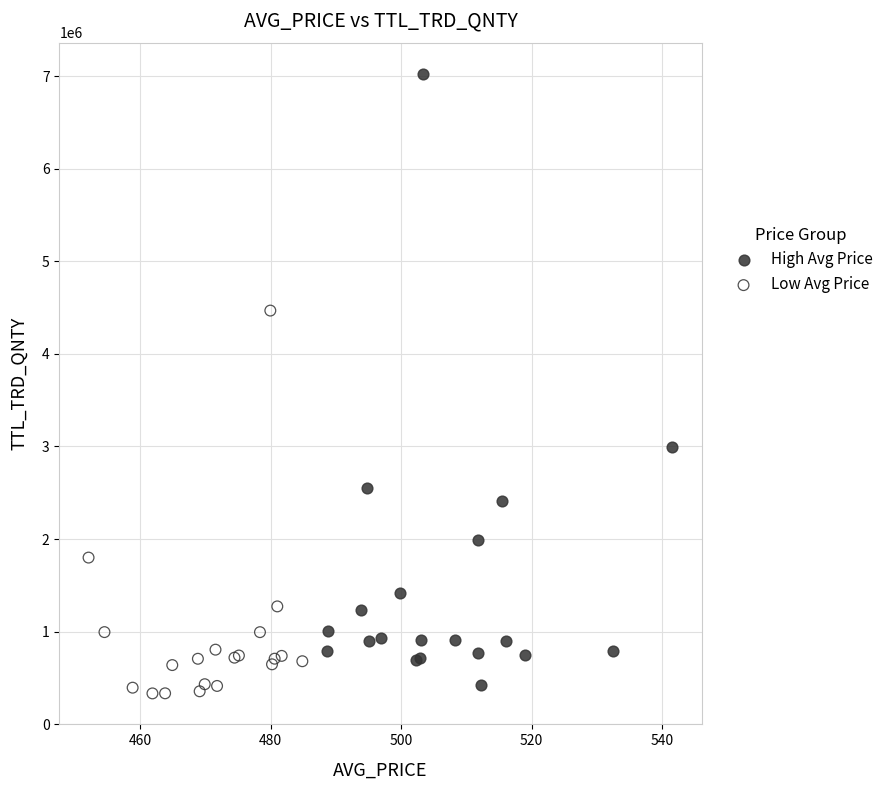

Which series contains the highest Y value?

High Avg Price